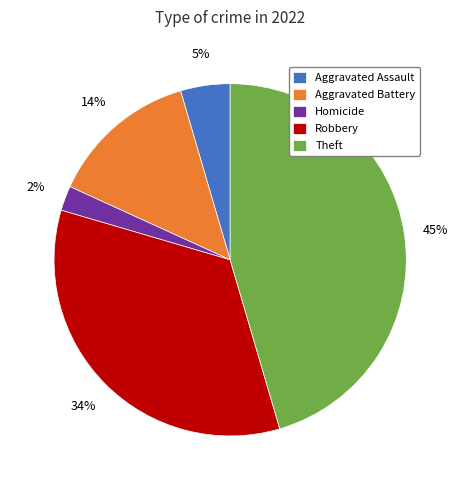

Is Theft the majority of the pie?

No